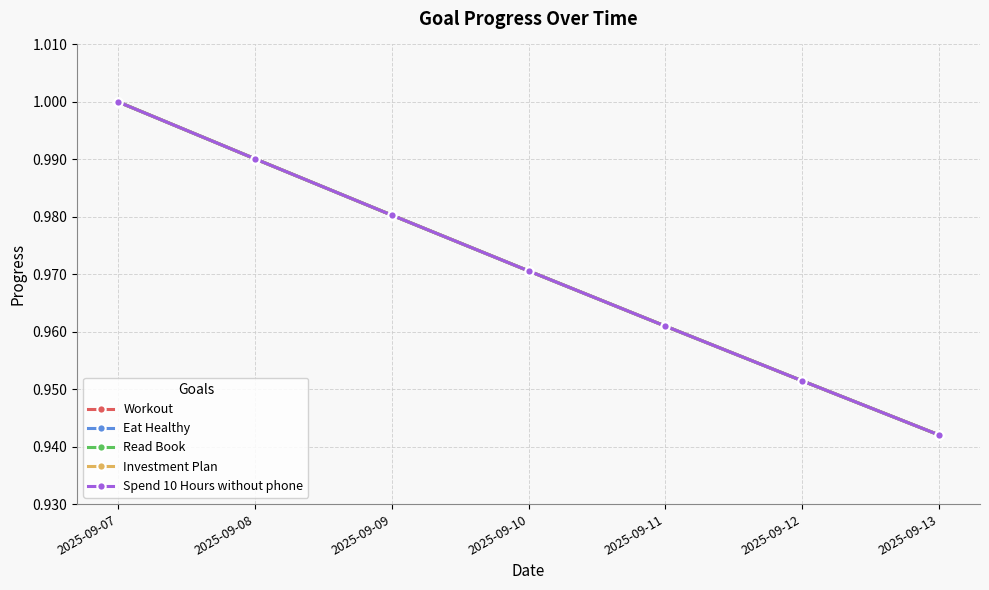

Rank the series by their maximum value, from lowest to highest.

Workout, Eat Healthy, Read Book, Investment Plan, Spend 10 Hours without phone